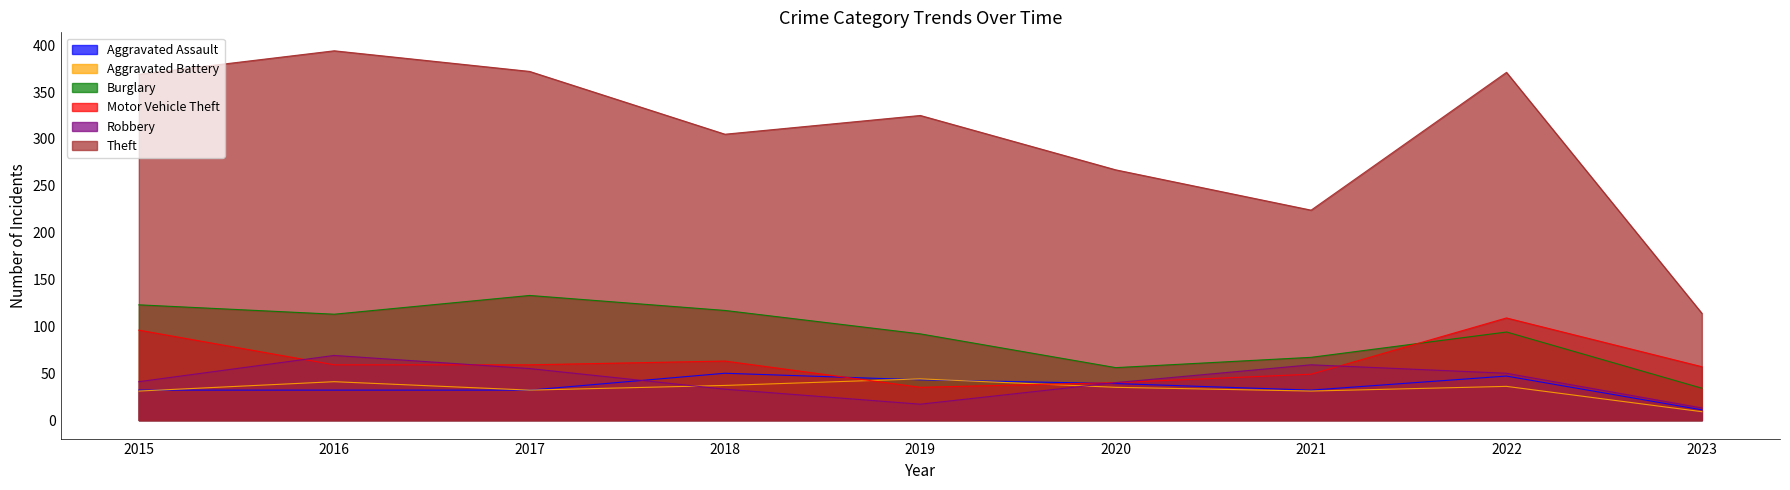

What is the lowest value of the Theft series?

114